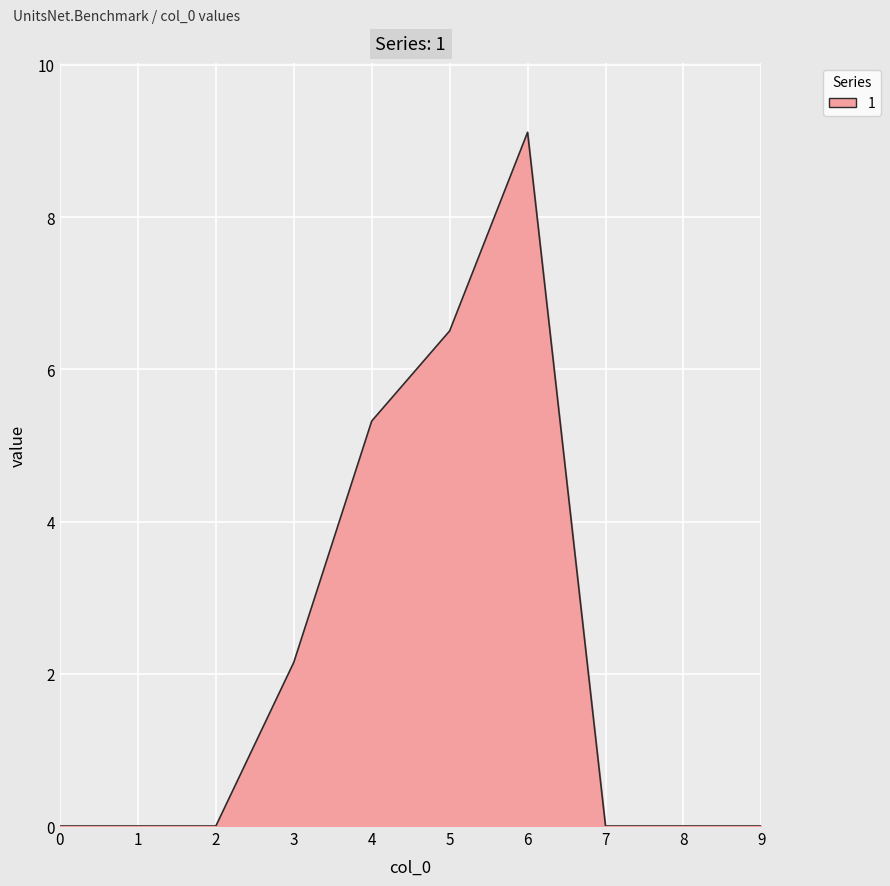

Is it true that the value at 0 is -4.5?

False